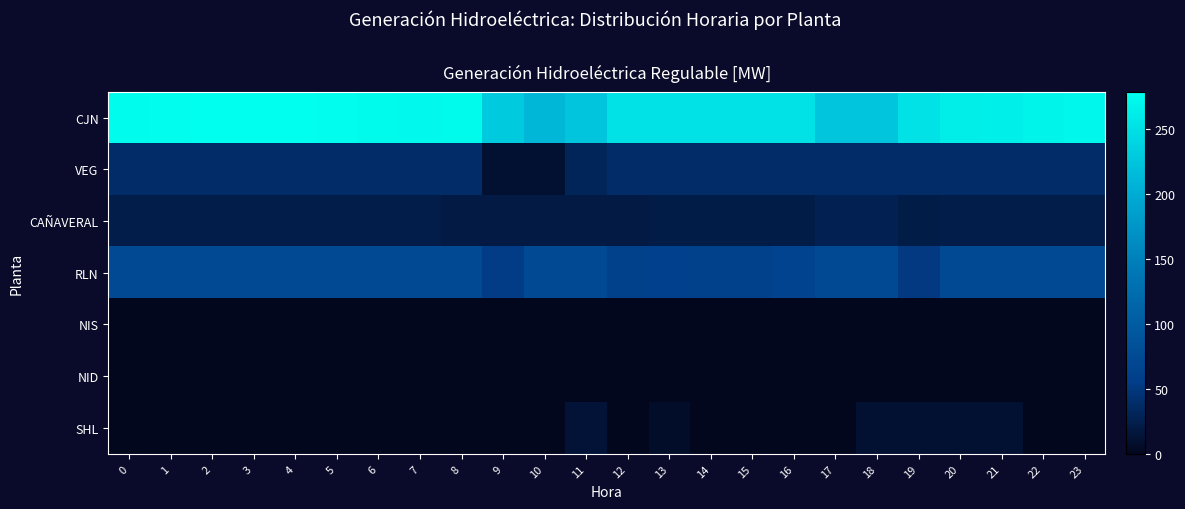

Which series has the largest range (max minus min)?

CJN